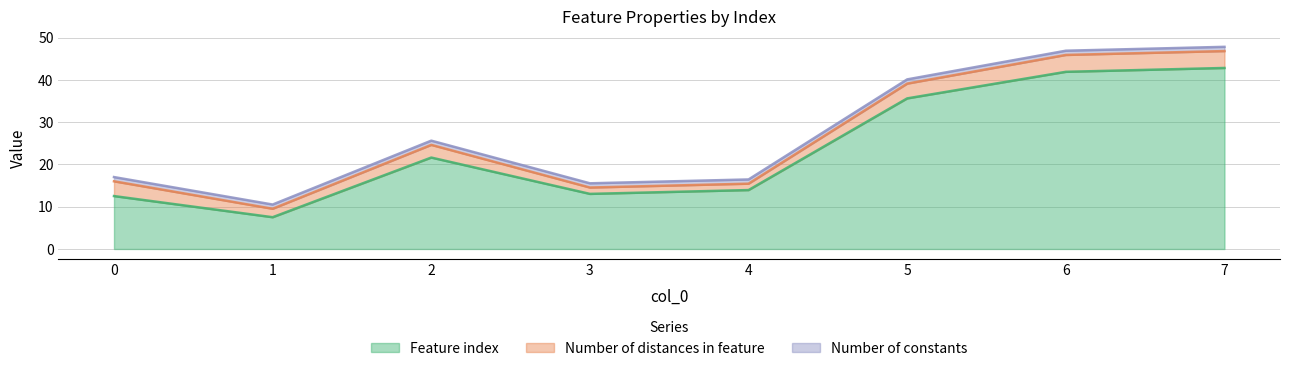

What is the sum of the Number of constants values at 1 and 2?

2